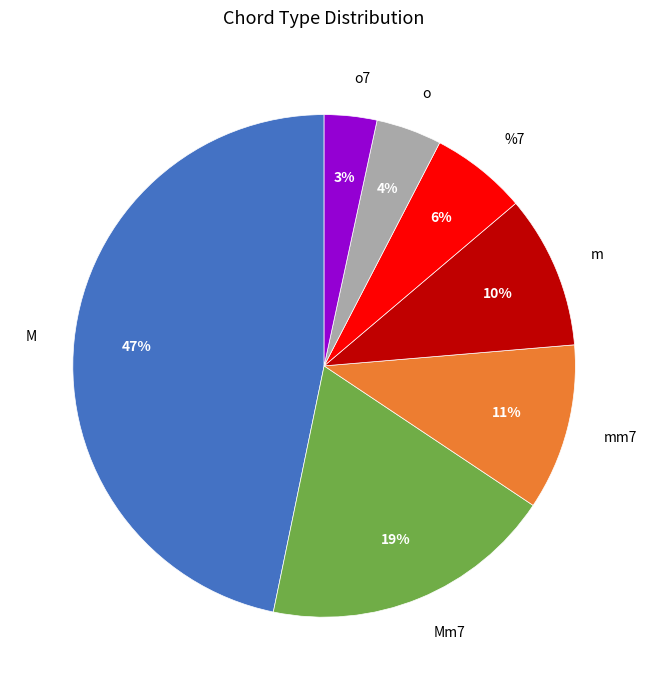

To the nearest percent, what portion does o7 represent?

3%